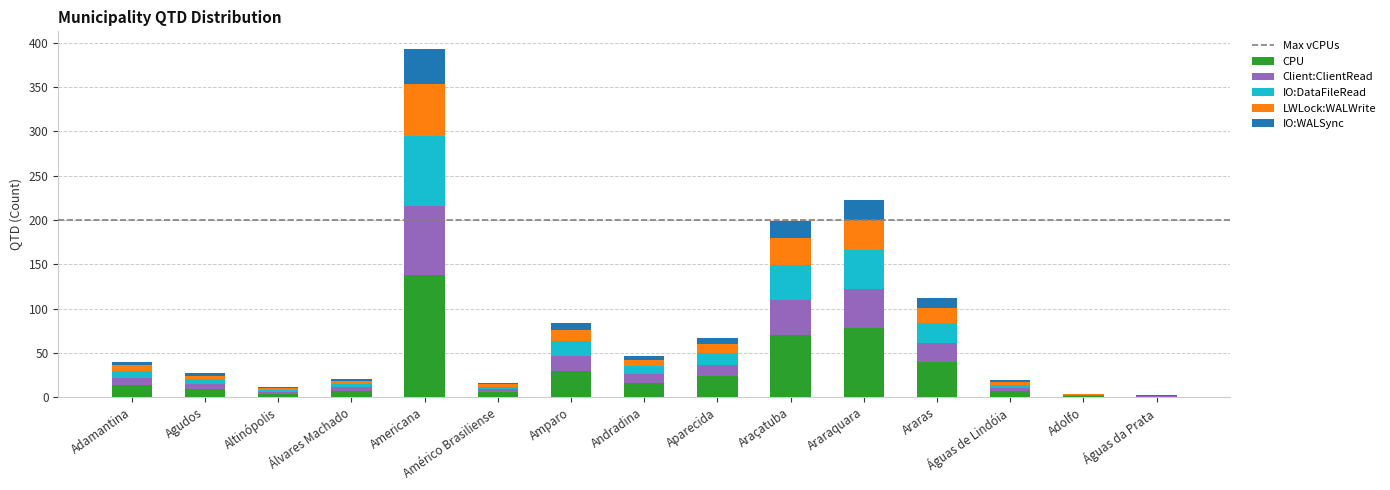

True or false: CPU has a value of 69.6 at Araçatuba.

True